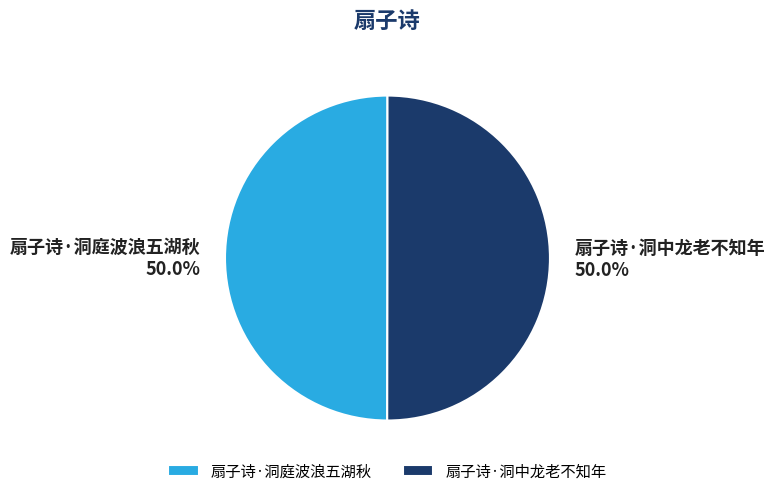

To the nearest percent, what is the average slice percentage?

50%